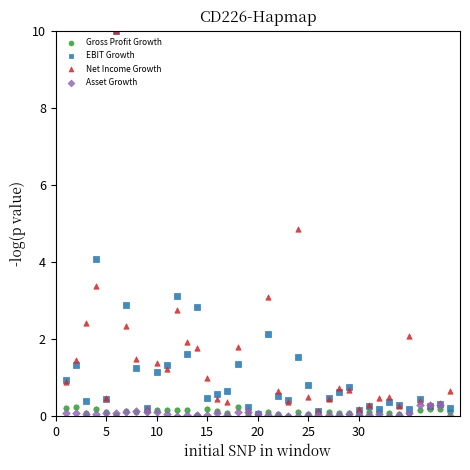

Across all series, what Y value is closest to 5?

4.8